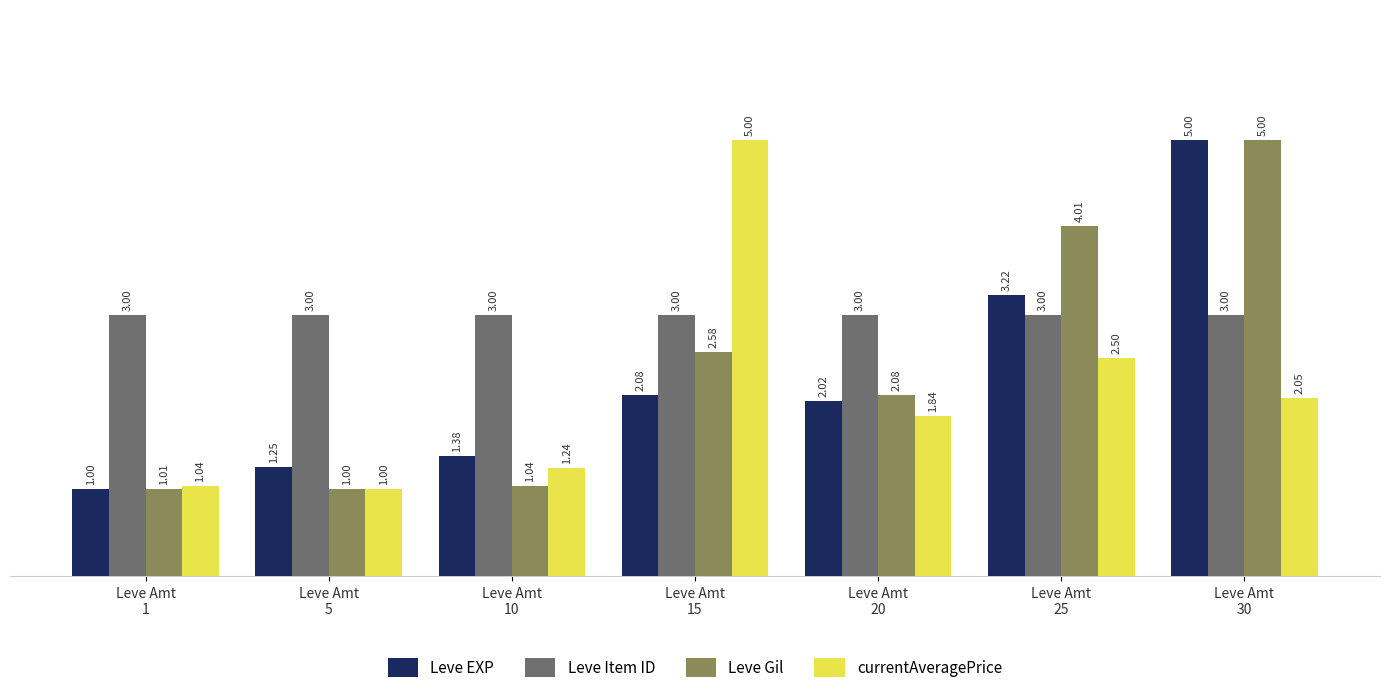

At how many categories does at least one series exceed 2?

7